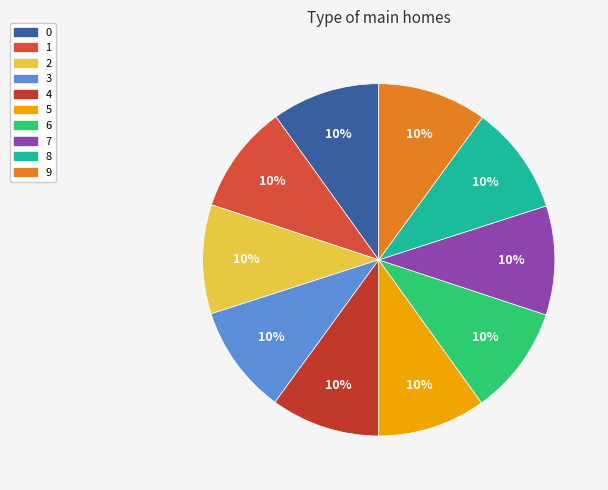

How many slices are in this pie chart?

10